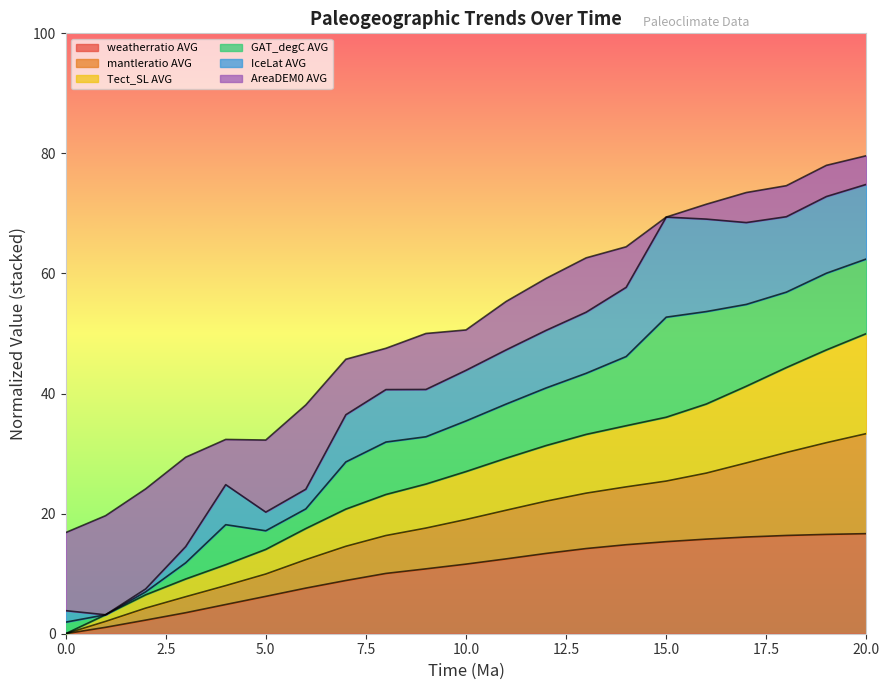

True or false: mantleratio AVG and weatherratio AVG cross at least once.

False